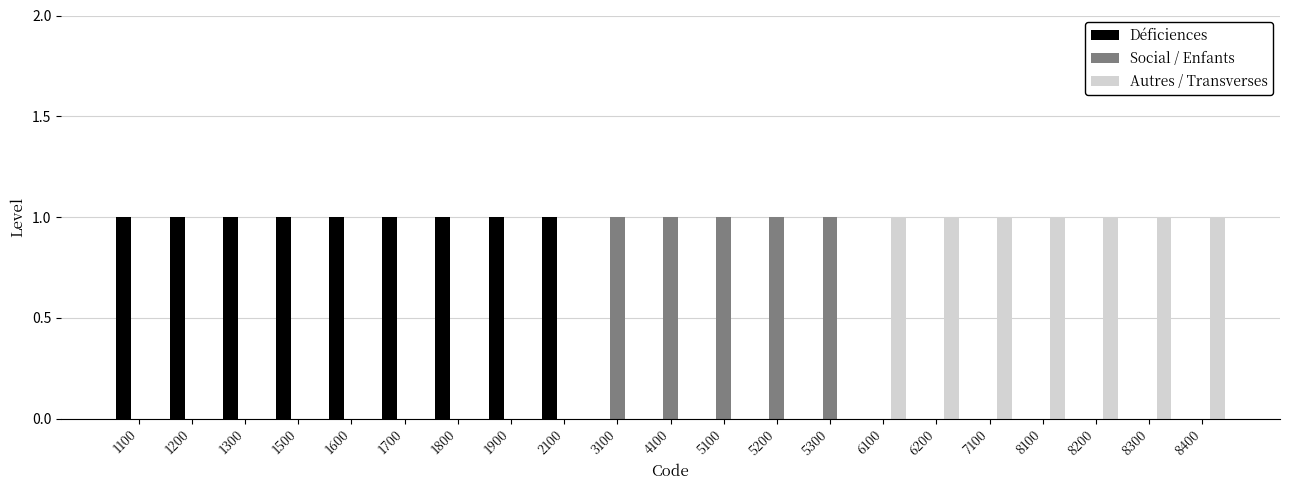

What is the sum of all Déficiences values?

9